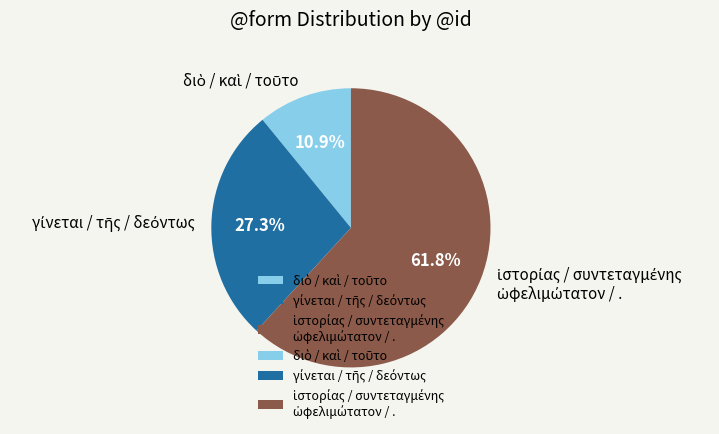

To the nearest percent, what is the difference between the largest and smallest slice percentages?

51%